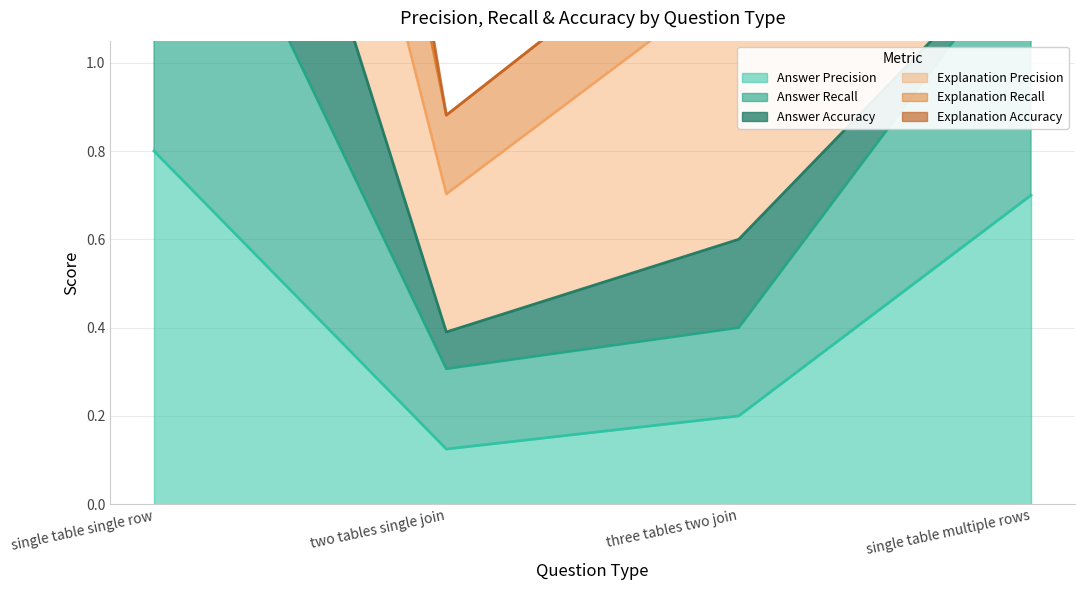

What is the difference between the Answer Precision values at single table single row and three tables two join?

0.6